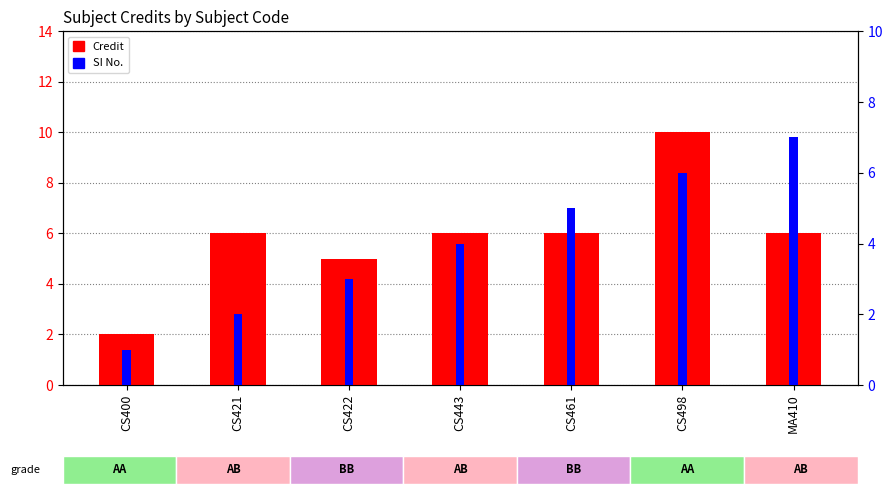

What value does the SI No. series have at CS421?

2